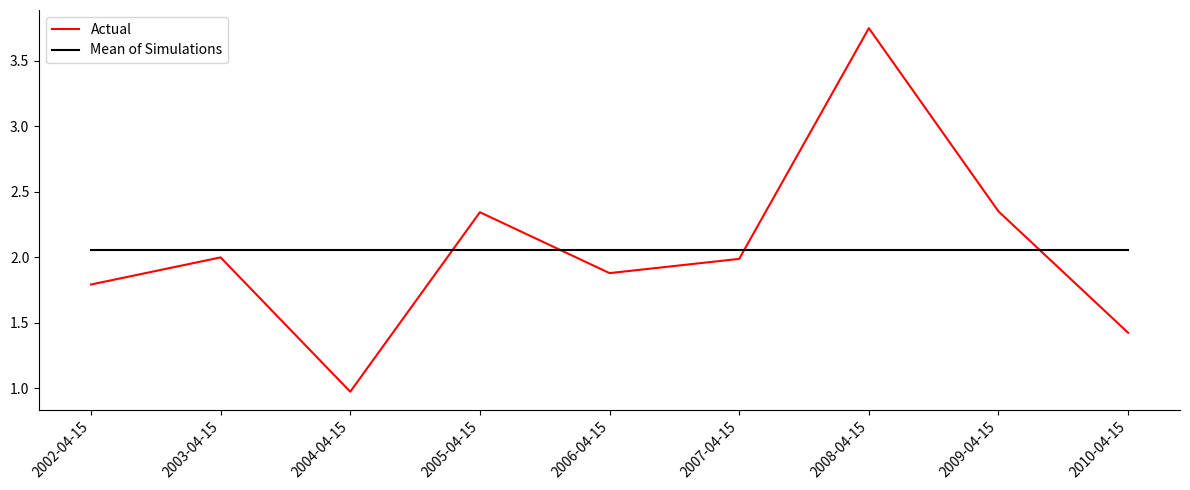

What is the approximate value of Actual at 2004-04-15?

1.0